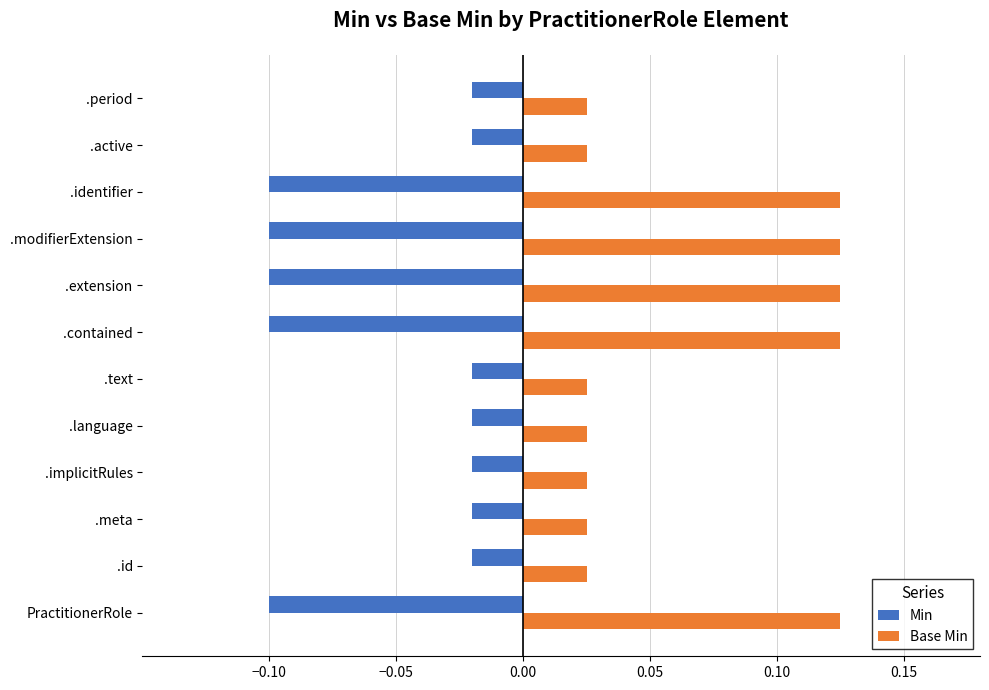

Count the Base Min values in the range 0 to 1.

12